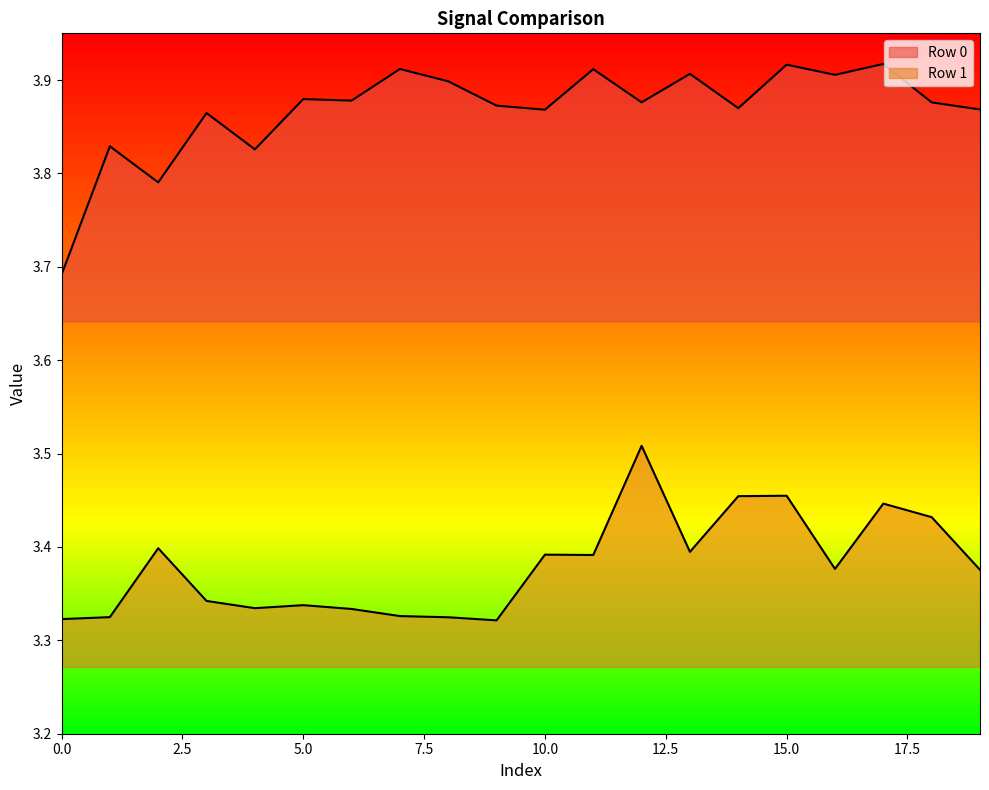

How many interior local peaks does the Row 1 series have?

6